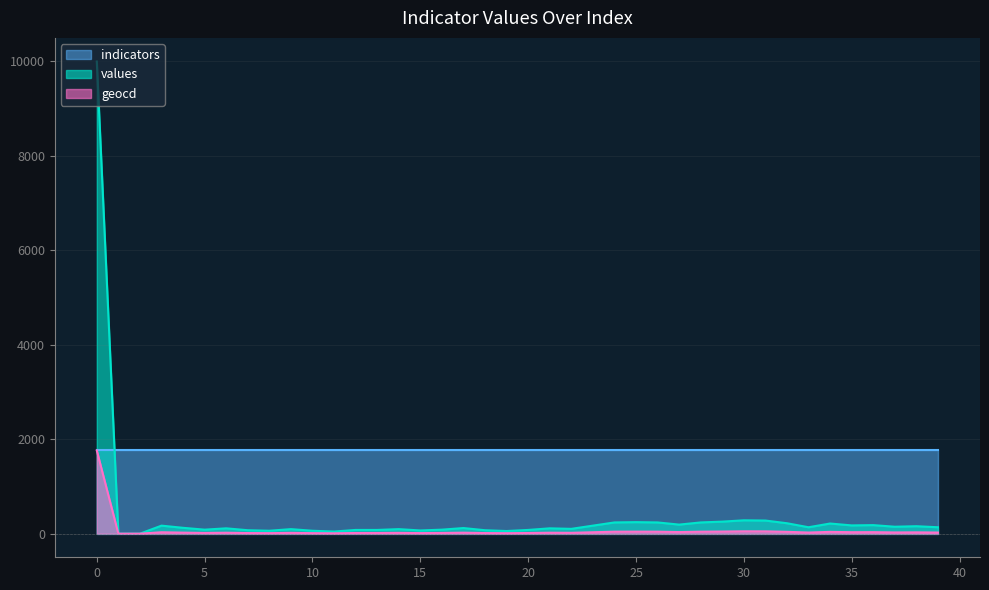

What is the difference between the maximum and minimum values in the geocd series?

1762